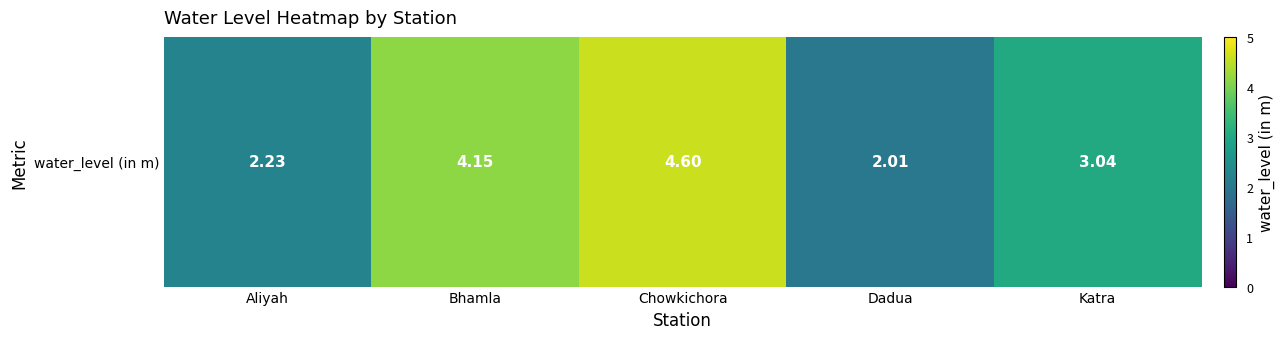

What is the difference between the maximum and minimum values?

2.6